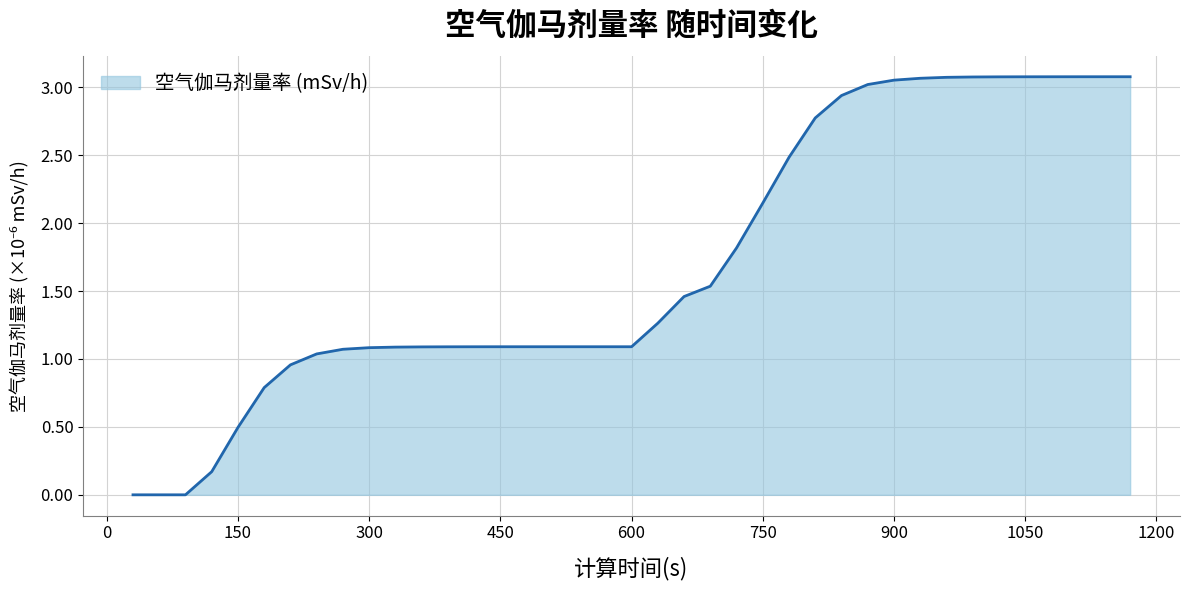

What is the difference between the maximum and minimum values?

3.1